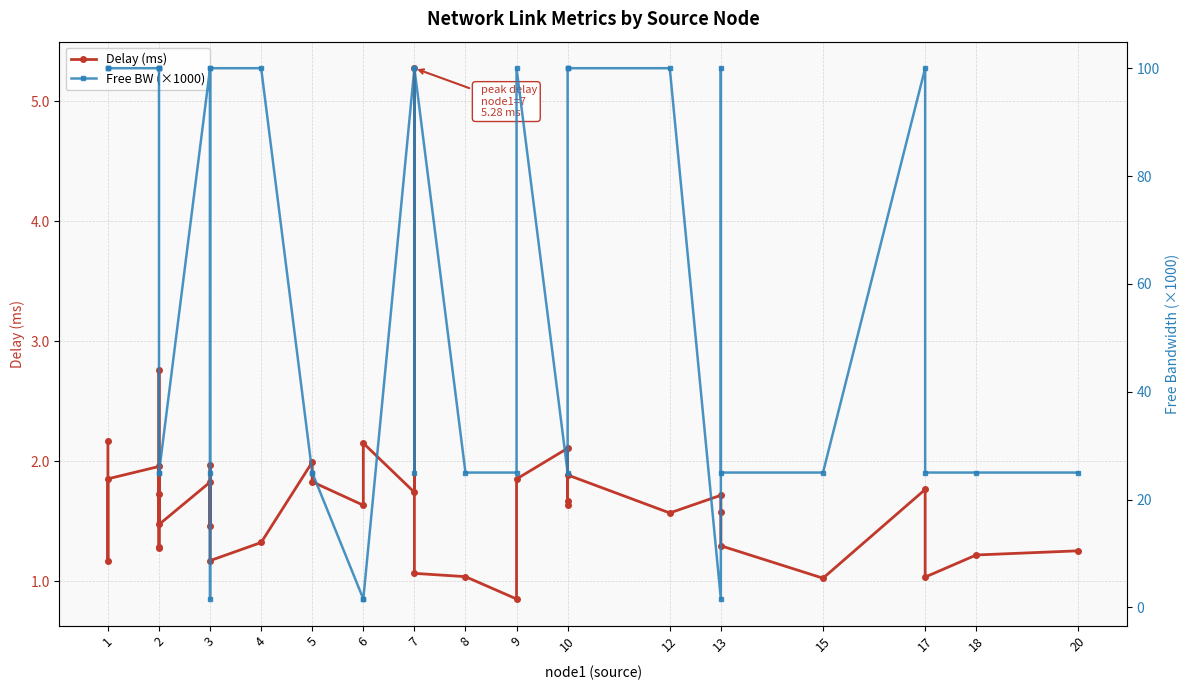

What is the average value of the Free BW (×1000) series?

61.0